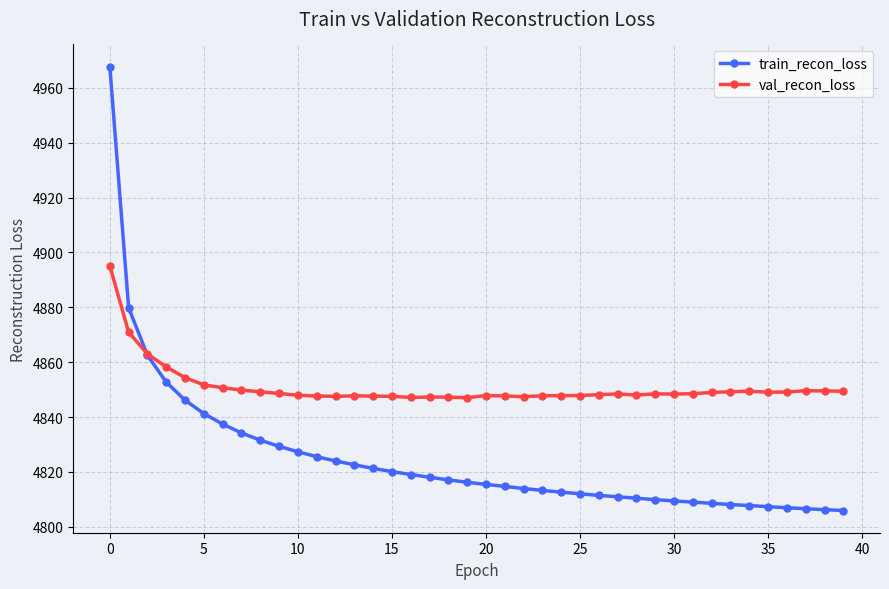

Which series has the widest spread of values?

train_recon_loss